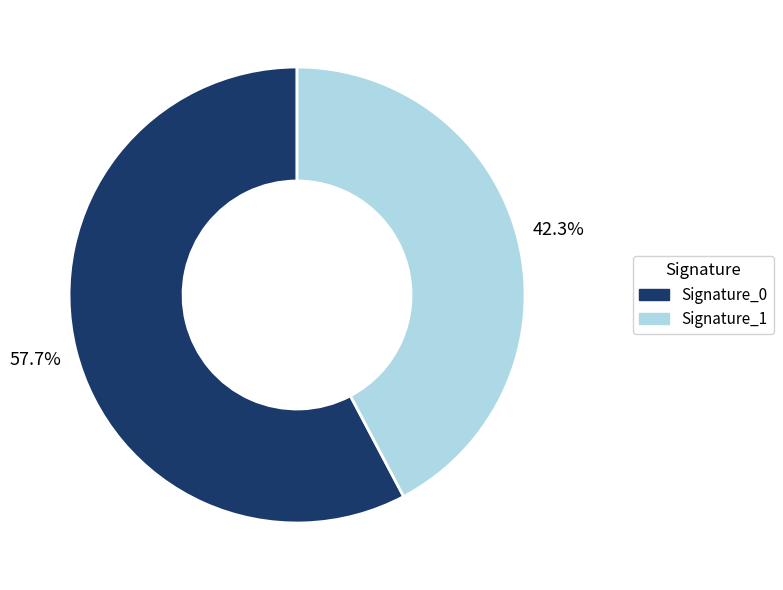

Is there any slice that represents more than half of the pie?

Yes